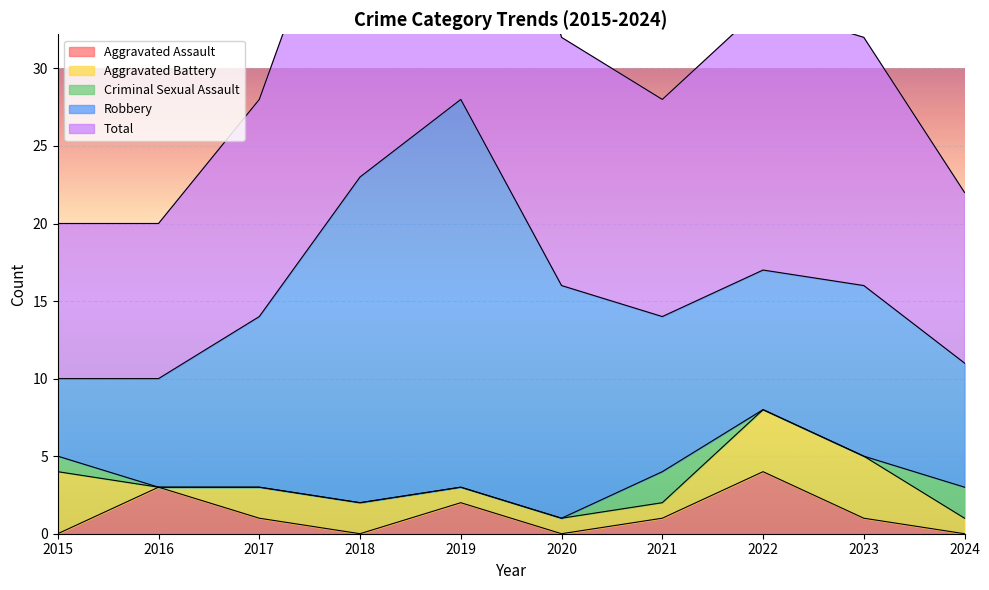

Between 2018 and 2021, which series saw the biggest shift?

Robbery